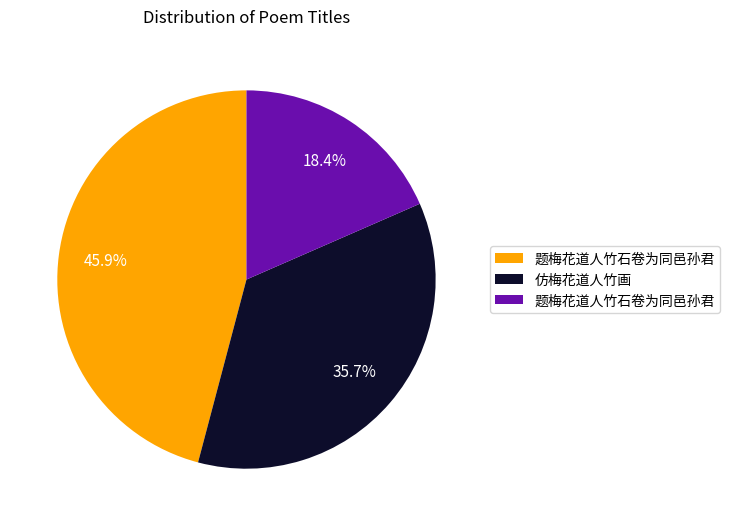

Is there a majority slice in this chart?

No